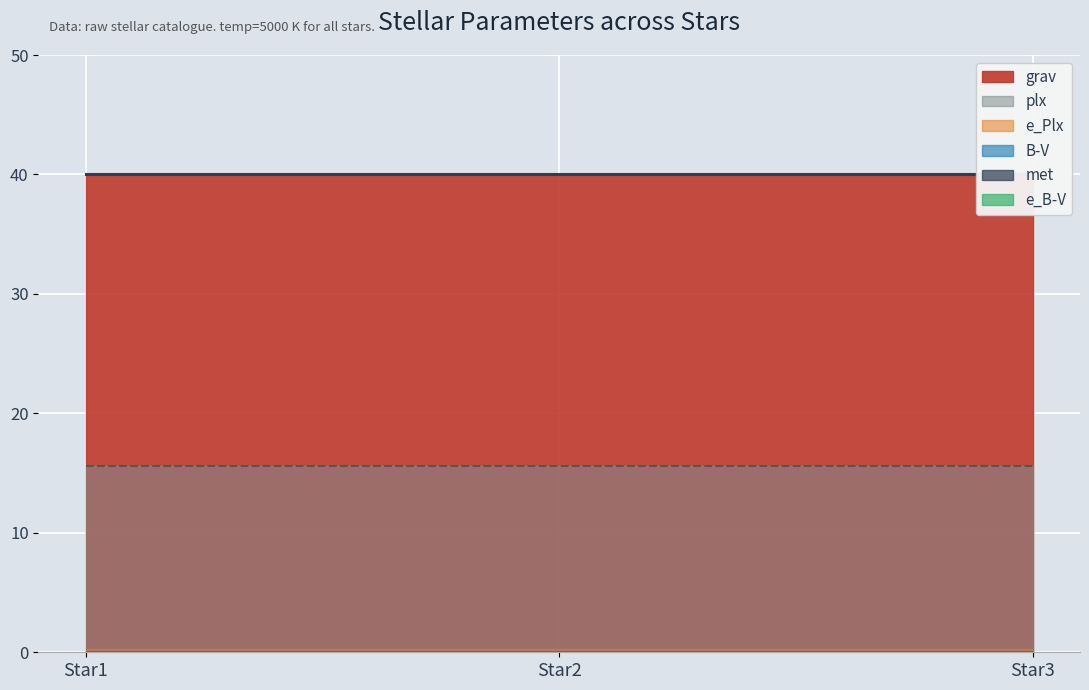

Reading left to right, what are all the values shown in this chart?

grav: Star1=40.0	Star2=40.0	Star3=40.0
met: Star1=0.0	Star2=0.0	Star3=0.0
plx: Star1=15.6	Star2=15.6	Star3=15.6
e_Plx: Star1=0.2	Star2=0.2	Star3=0.2
B-V: Star1=0.1	Star2=0.1	Star3=0.1
e_B-V: Star1=0.0	Star2=0.0	Star3=0.0